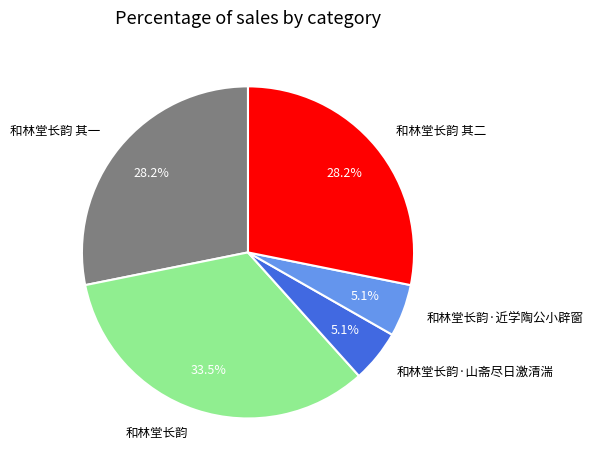

What is the largest slice in the pie chart?

和林堂长韵